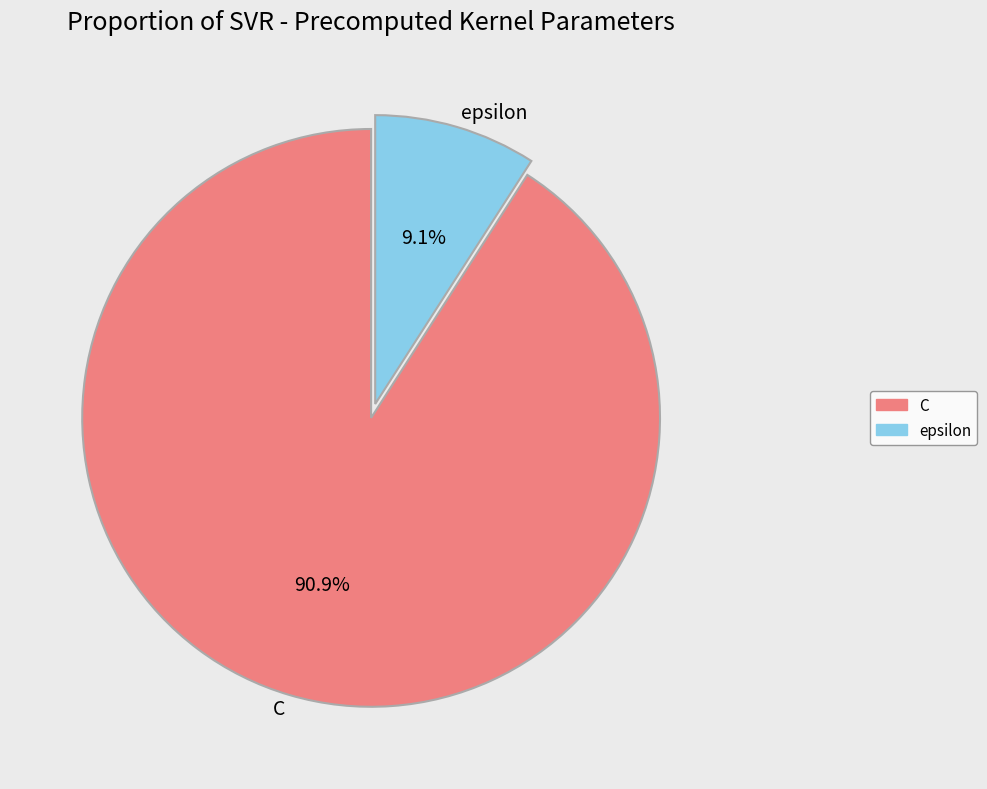

Is it true that C is 91% of the pie?

True